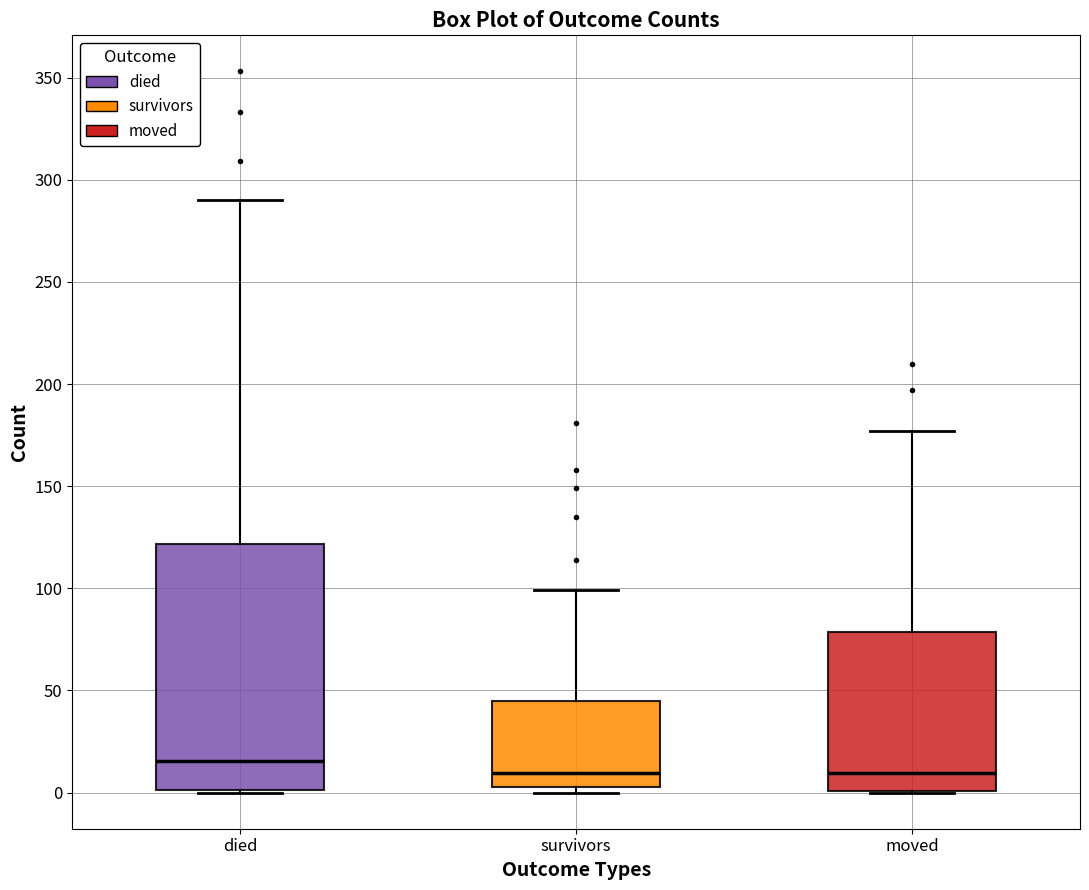

Where is the lower edge of the box for moved on the y-axis? The values are not printed on the chart, so give them approximately, as read against the axis.

0